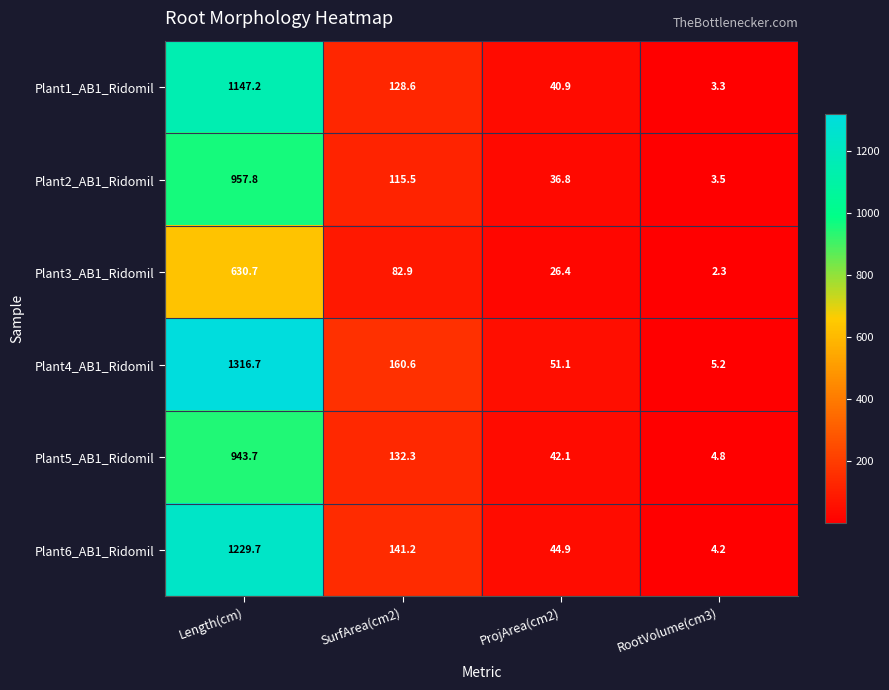

What is the difference between the maximum and second lowest values in the Plant4_AB1_Ridomil series?

1265.6